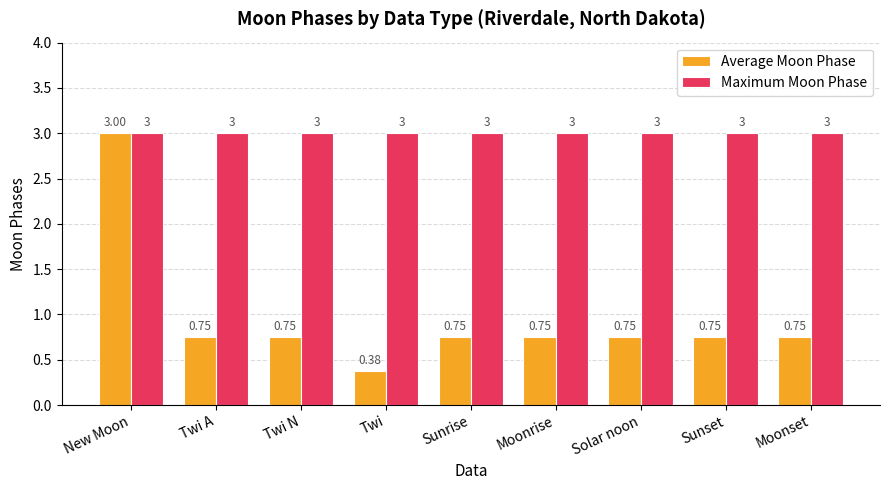

Read the Maximum Moon Phase value at Solar noon.

3.0